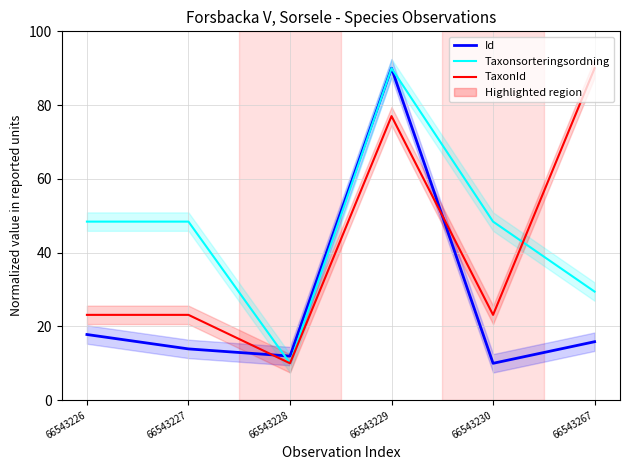

How many interior local peaks does the Id series have?

1